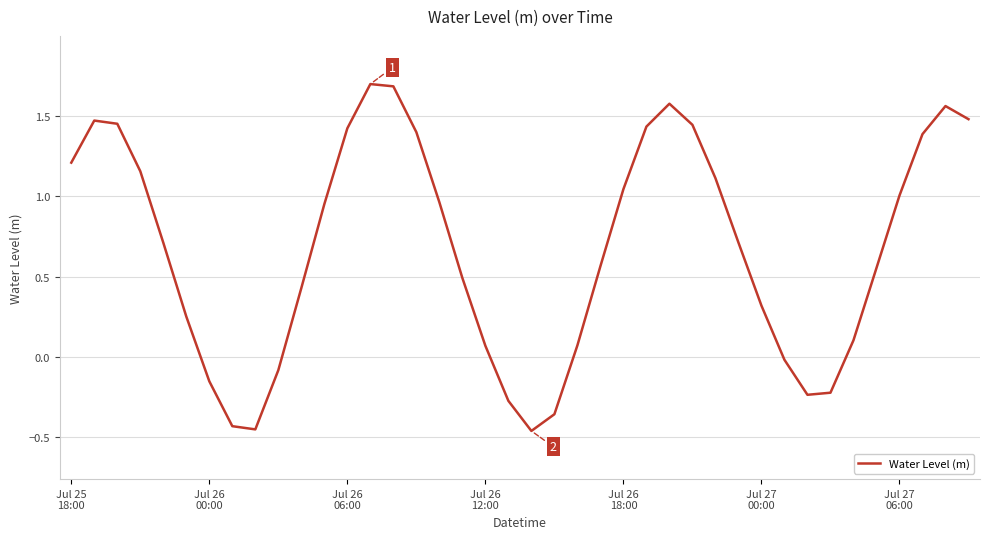

True or false: the data has more than 0 interior local peaks.

True